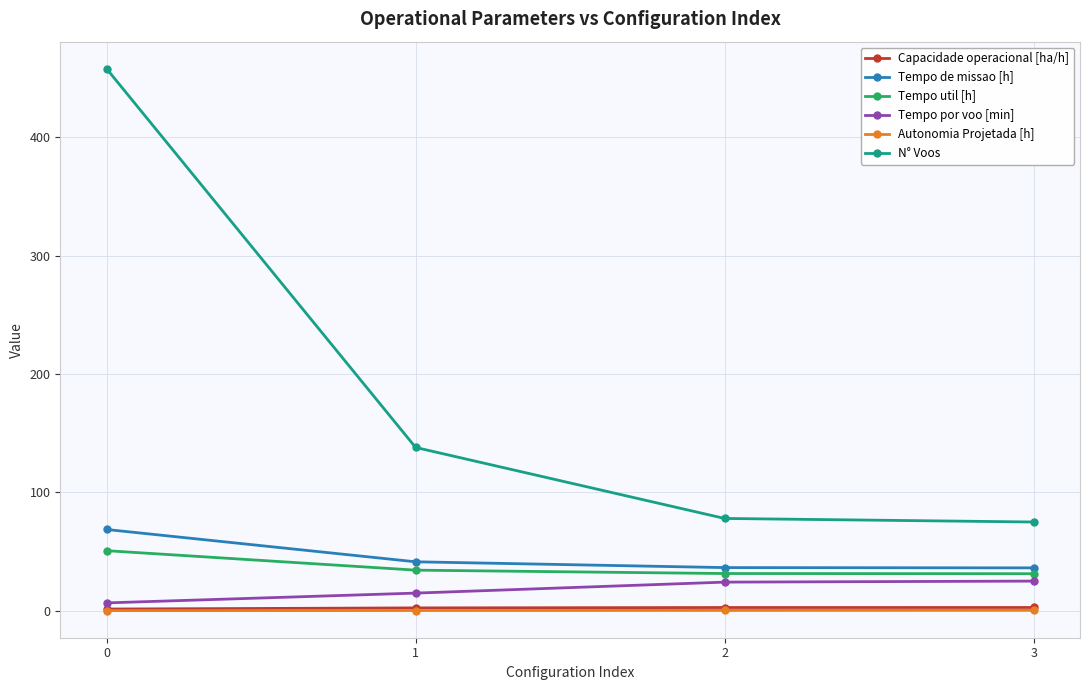

True or false: Autonomia Projetada [h] has more than 1 points higher than both neighbors.

False